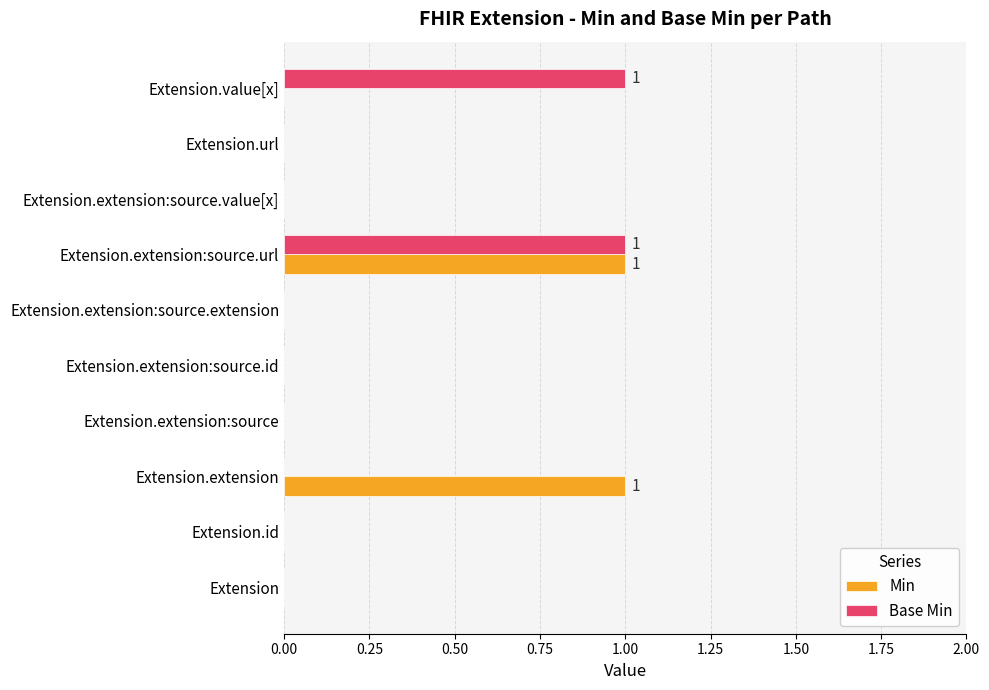

Is it true that Min equals 0 at Extension.url?

True